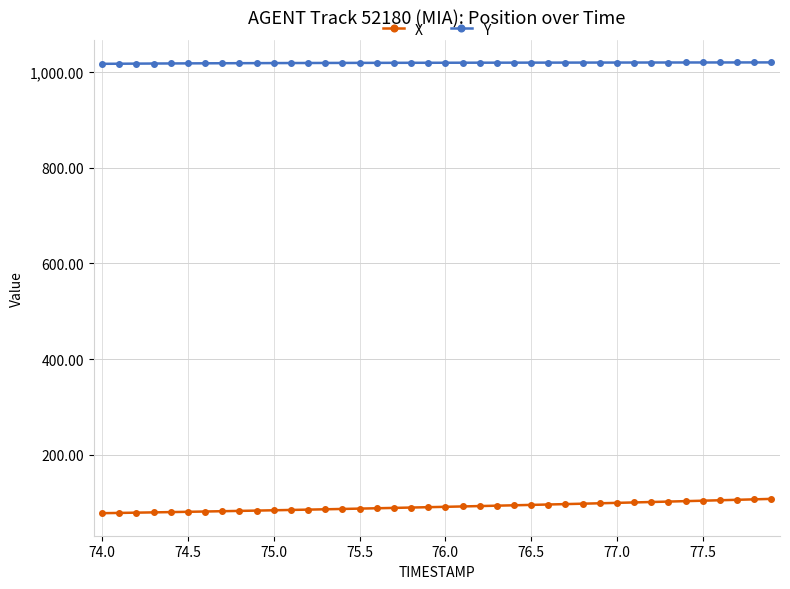

Rank the series by their average value, from lowest to highest.

X, Y